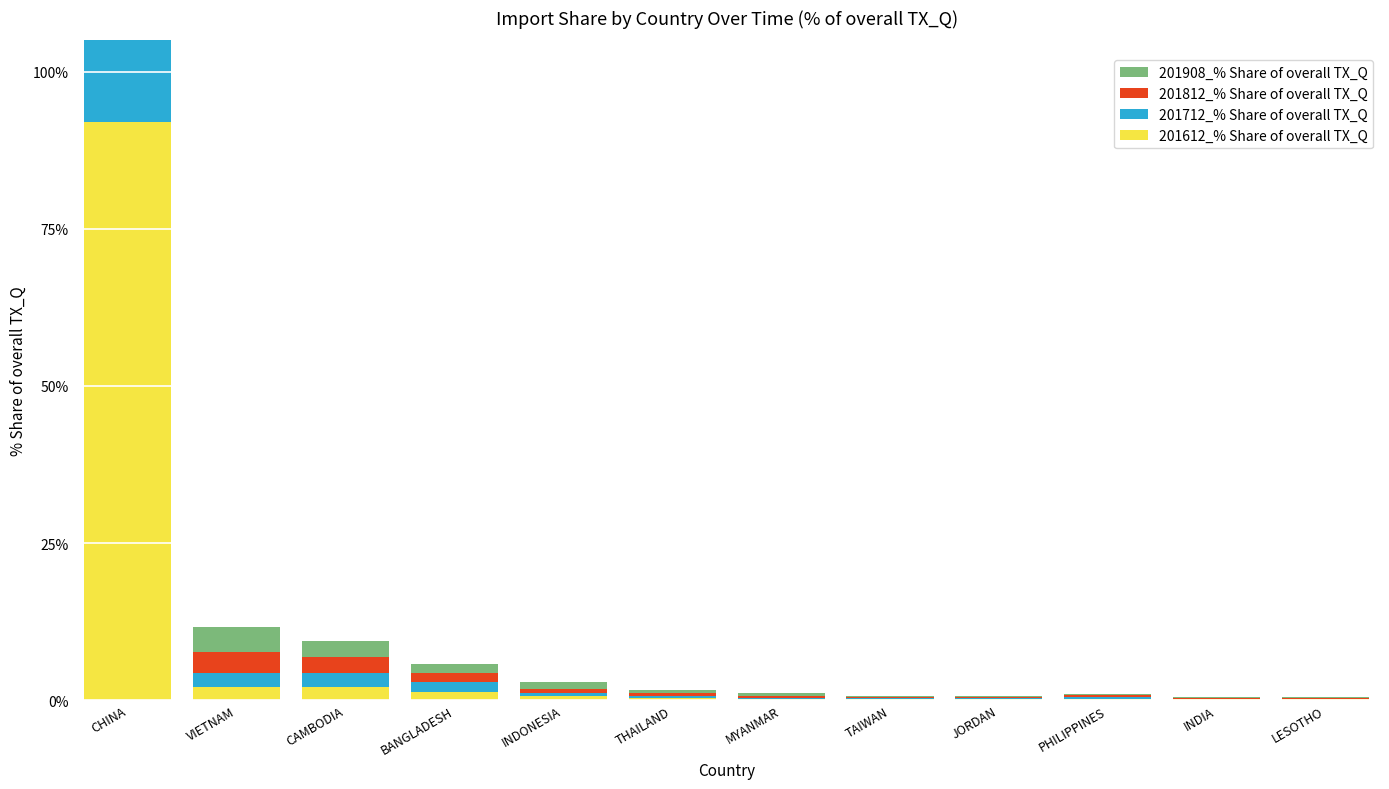

Rank the series at VIETNAM from lowest to highest value.

201612_% Share of overall TX_Q, 201712_% Share of overall TX_Q, 201812_% Share of overall TX_Q, 201908_% Share of overall TX_Q